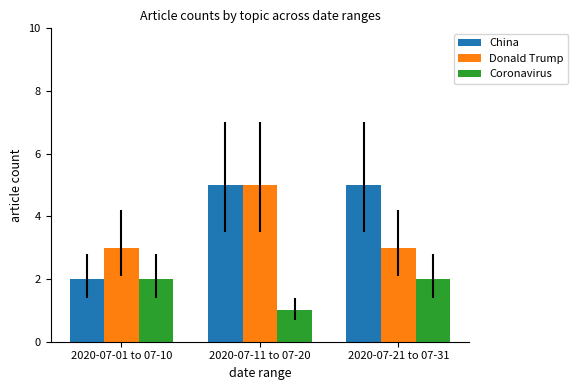

At how many categories does at least one series exceed 1?

3